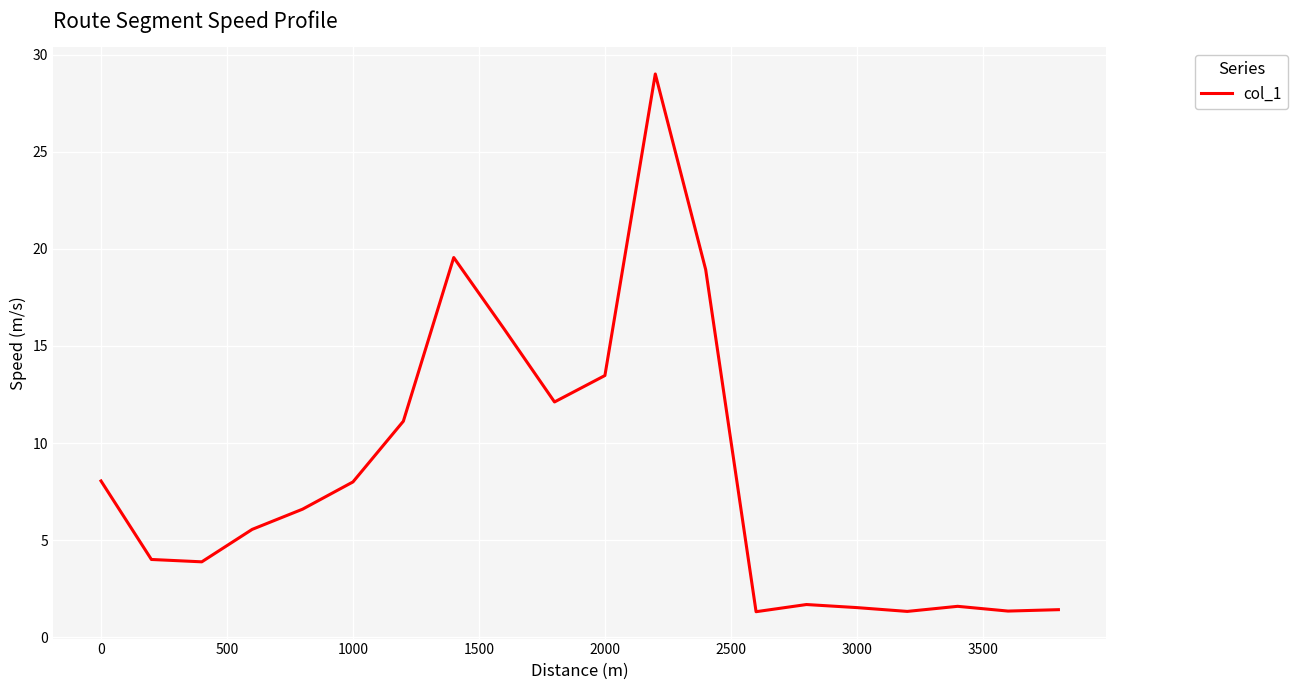

What is the minimum value shown in the chart?

1.3